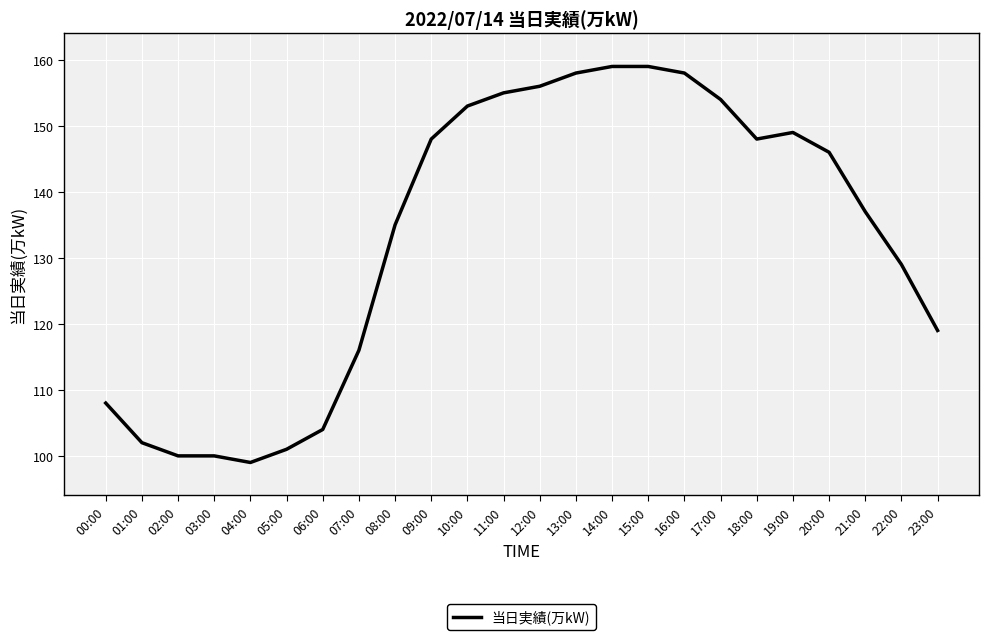

What is the difference between the values at 21:00 and 13:00?

21